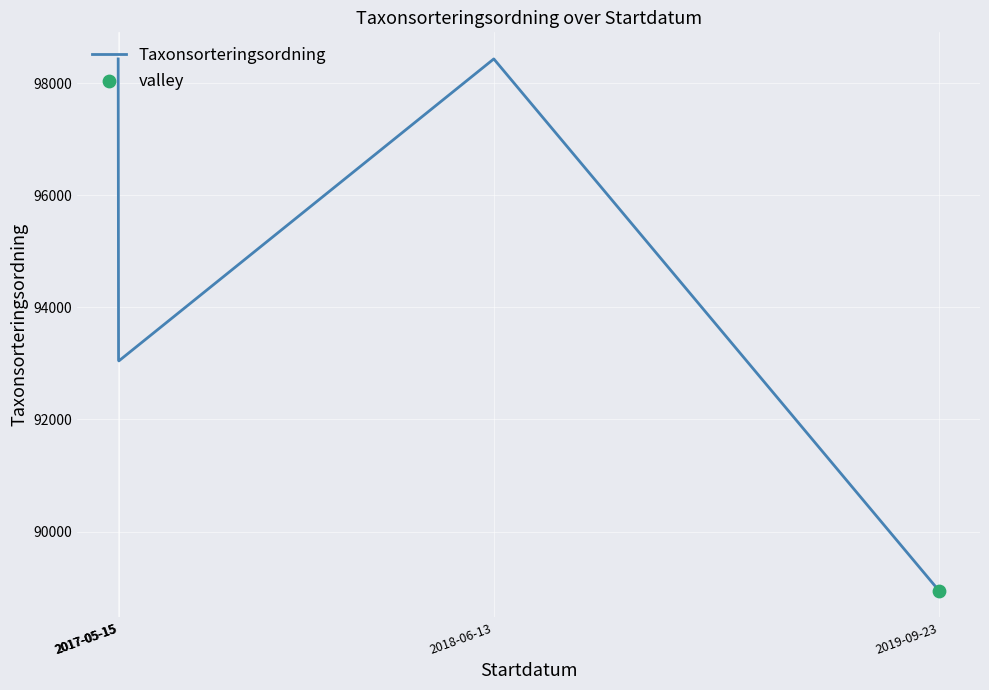

Approximately how many times larger is the value at 2017-05-15 compared to 2017-05-15?

1.0